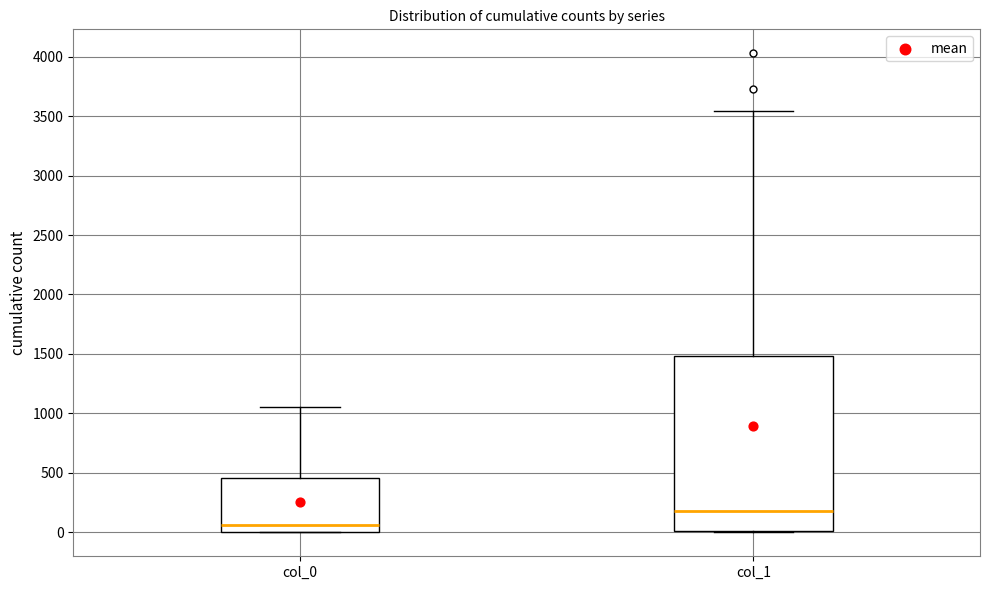

Which box has the lowest median line?

col_0